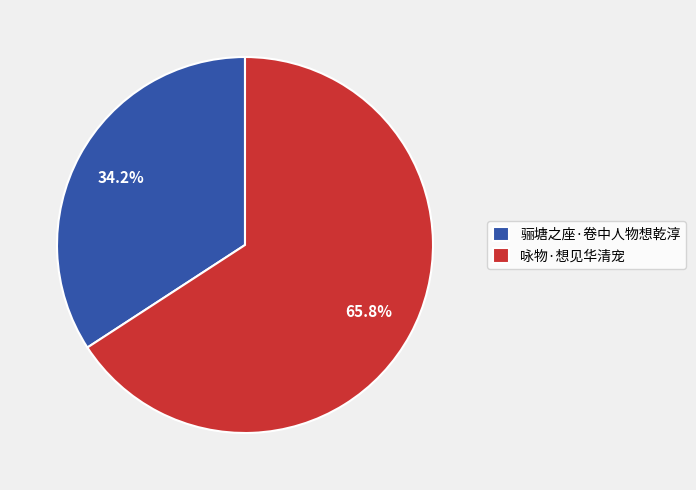

Do 咏物·想见华清宠 and 骊塘之座·卷中人物想乾淳 together represent more than half of the pie?

Yes